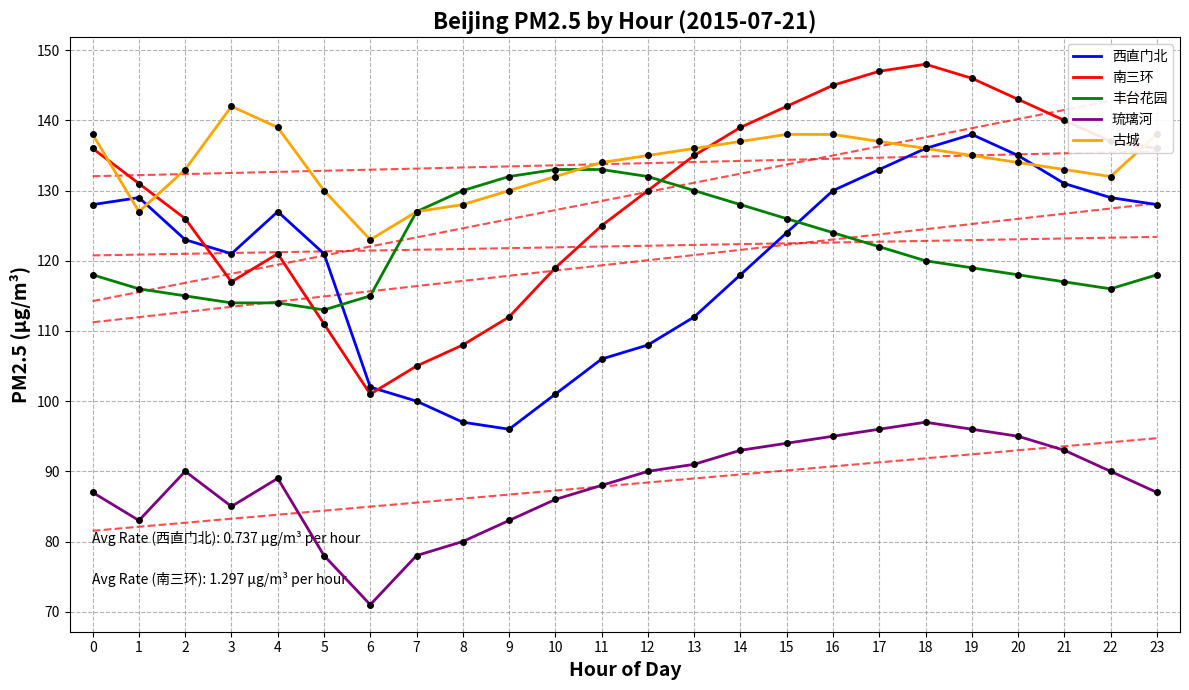

What is the difference between the 古城 values at 20 and 15?

4